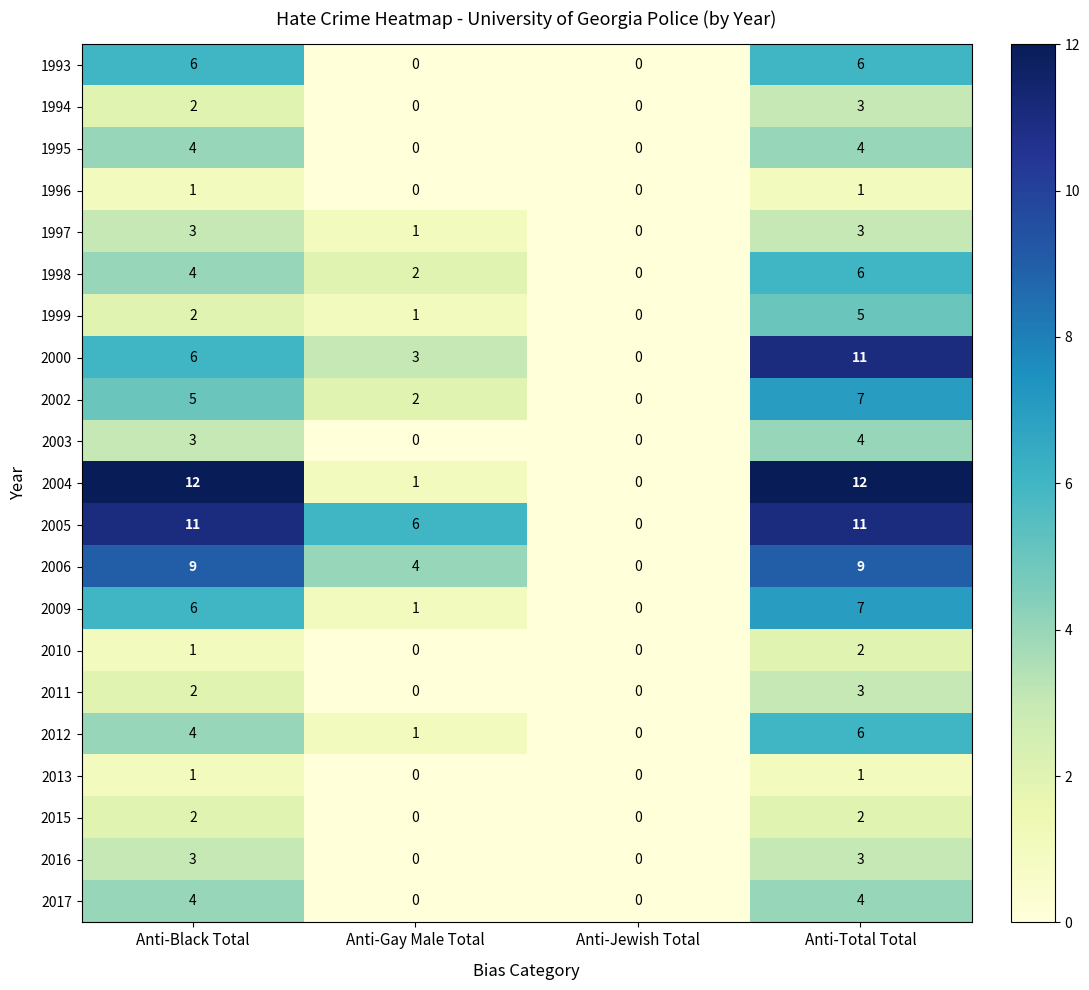

Read the 2003 value at Anti-Total Total.

4